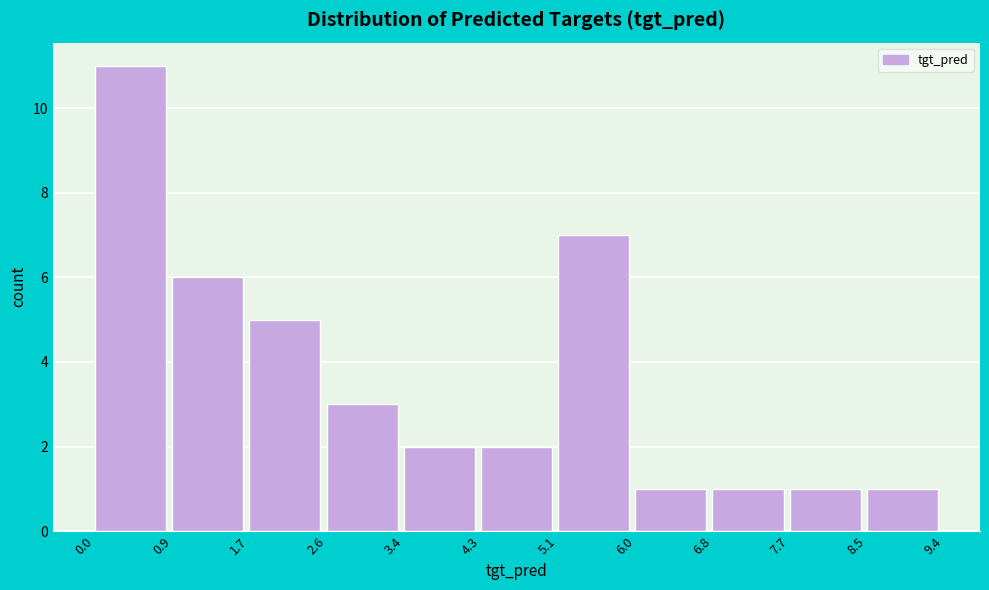

Over which range of the x-axis is the bar tallest?

0.0 to 0.9